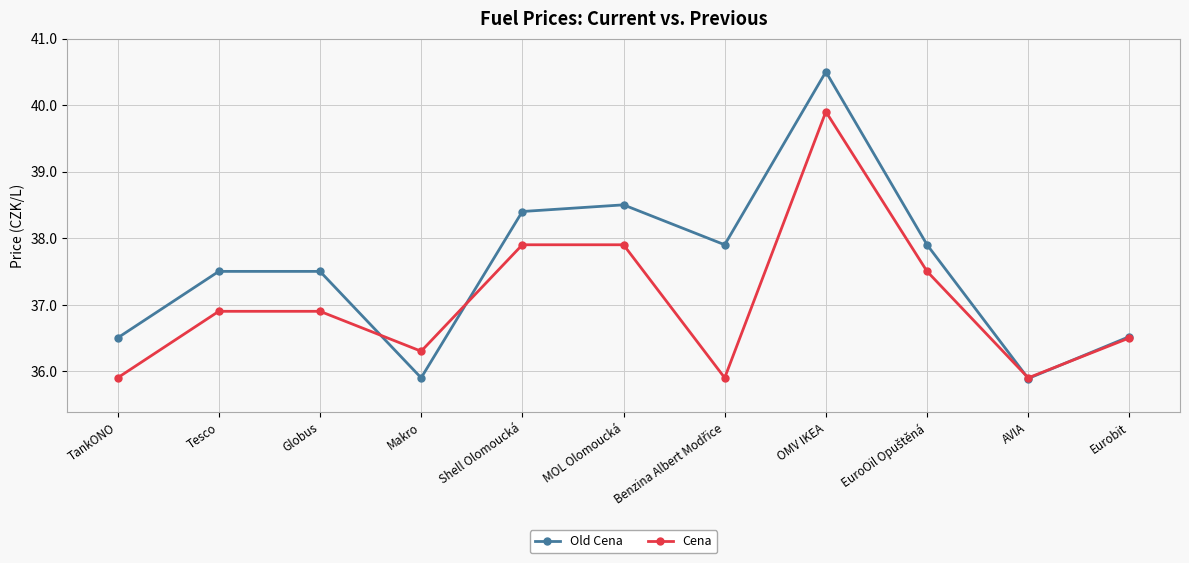

At which category does Old Cena reach its first local valley?

Makro